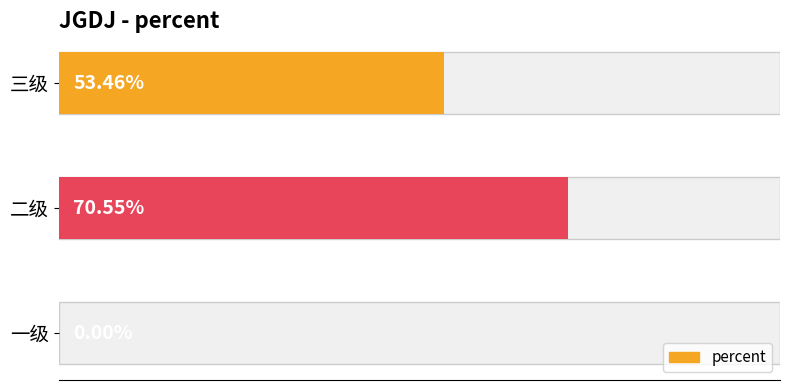

How many data points does each series have?

3